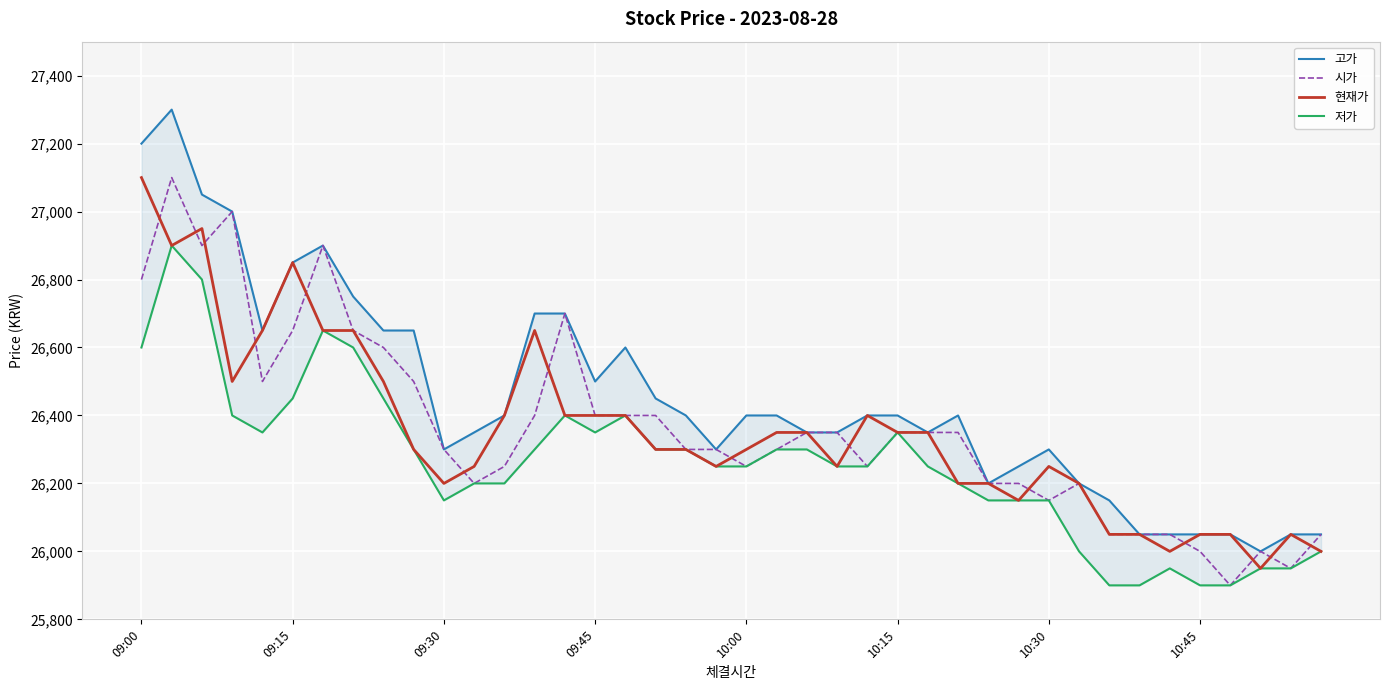

Rank the series at 10:15 from highest to lowest value.

고가, 시가, 현재가, 저가